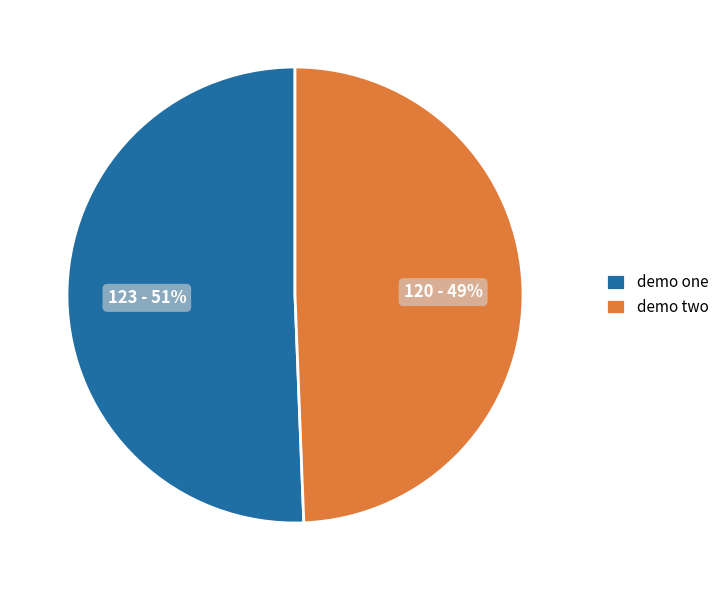

What percentage is the demo two slice, to the nearest percent?

49%